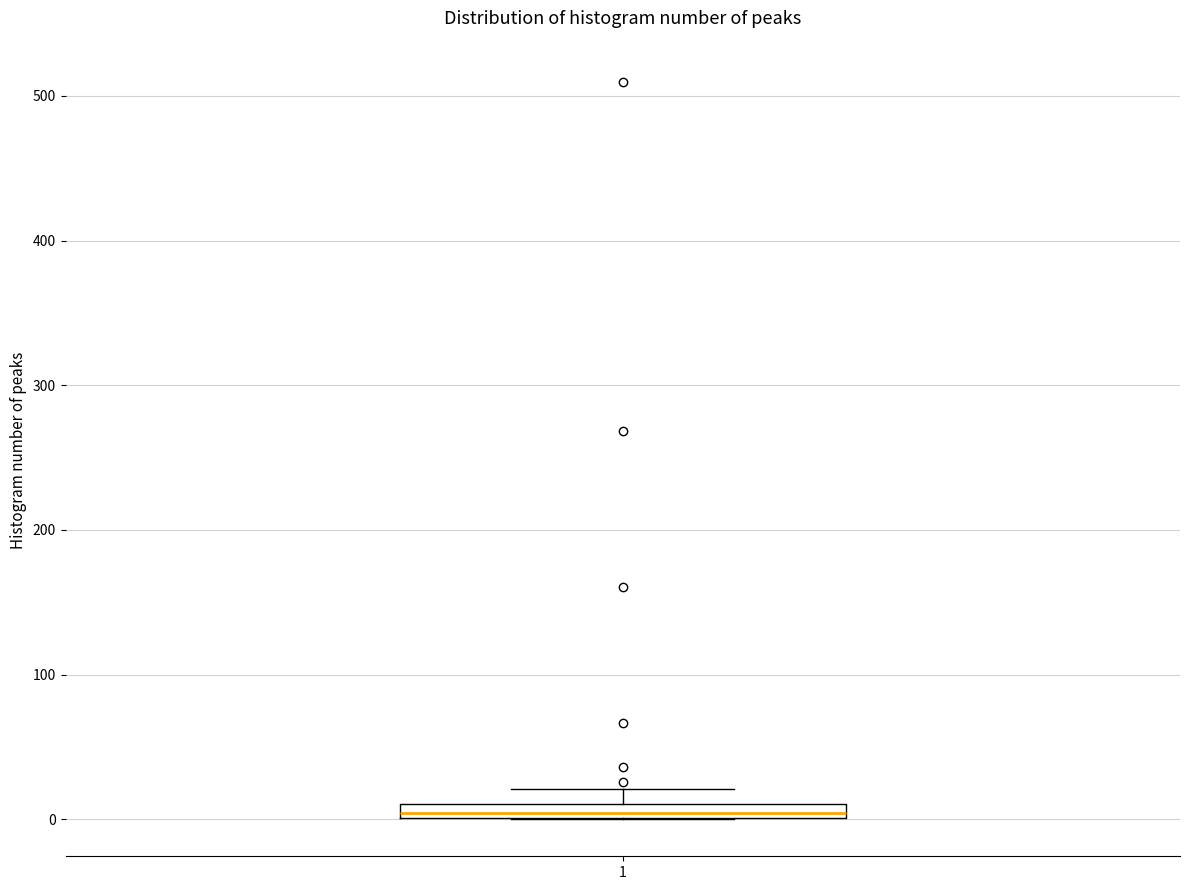

Where does the upper whisker of the box at x = 1 end on the y-axis? The values are not printed on the chart, so give them approximately, as read against the axis.

20